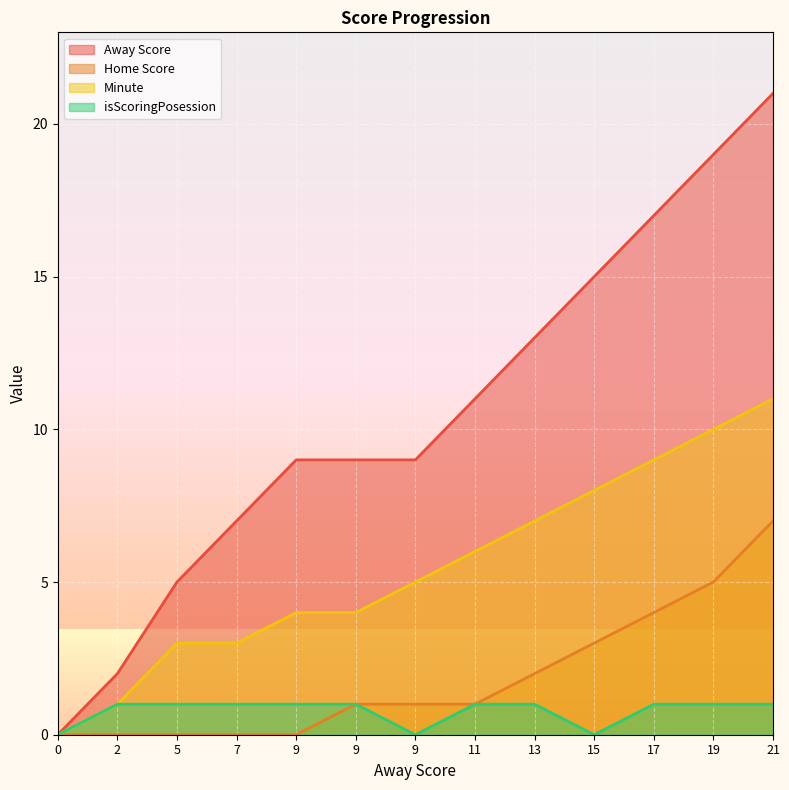

What is the difference between the second highest and minimum values in the Minute series?

10